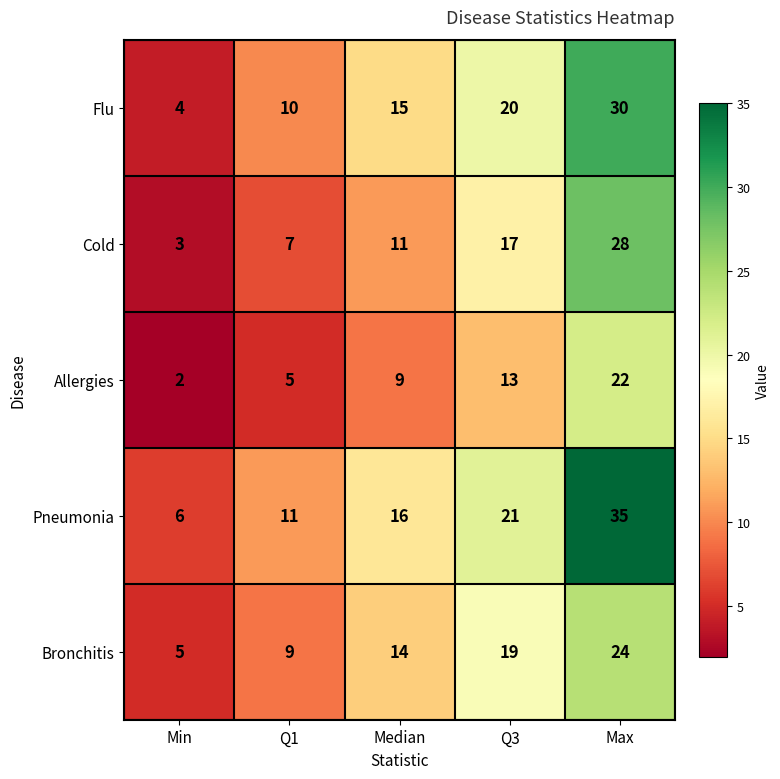

Reading left to right, transcribe all the data shown in this chart.

Flu: Min=4	Q1=10	Median=15	Q3=20	Max=30
Cold: Min=3	Q1=7	Median=11	Q3=17	Max=28
Allergies: Min=2	Q1=5	Median=9	Q3=13	Max=22
Pneumonia: Min=6	Q1=11	Median=16	Q3=21	Max=35
Bronchitis: Min=5	Q1=9	Median=14	Q3=19	Max=24